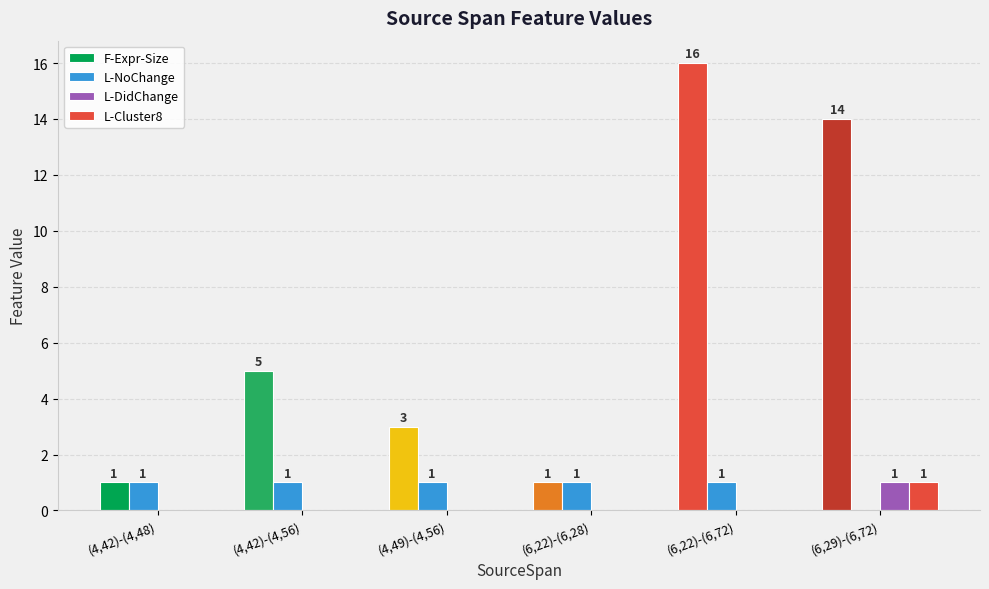

How many distinct data groups are displayed?

4